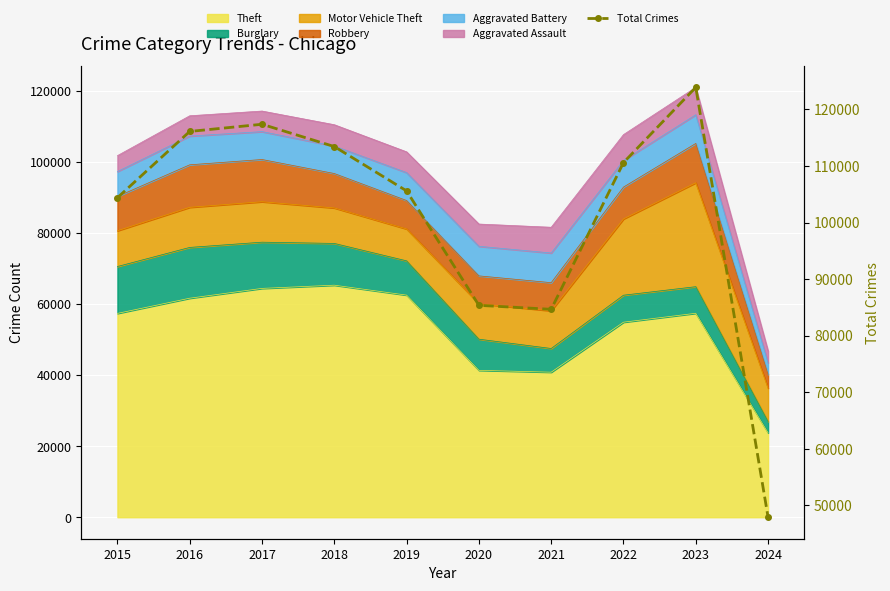

How many data points are above 110598?

4